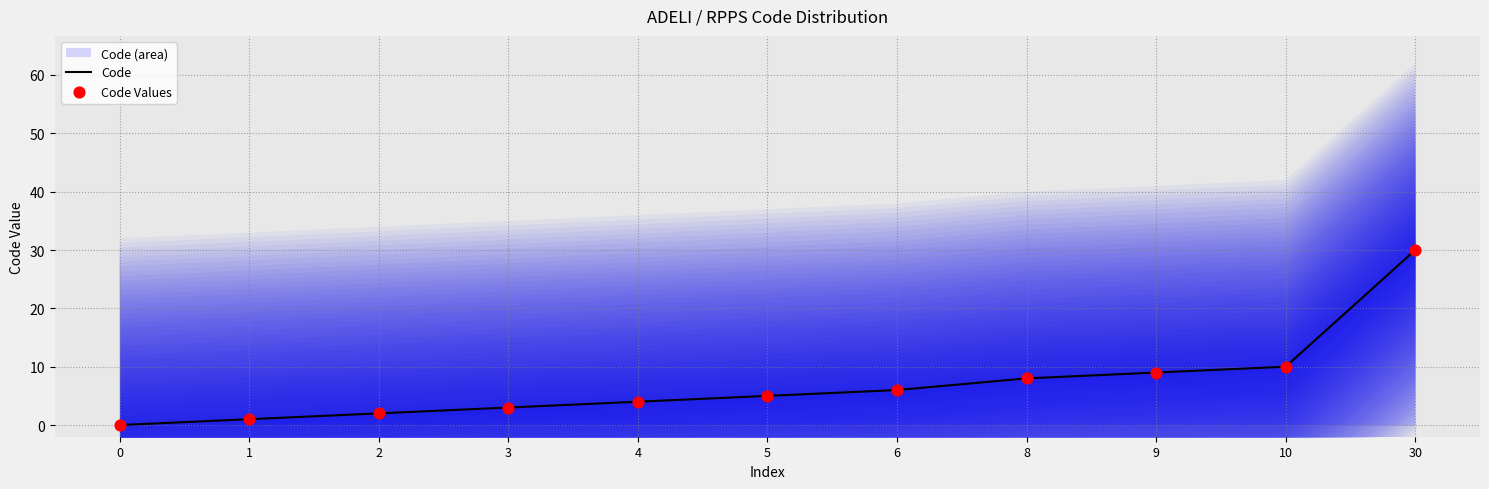

True or false: Code has a value of 9 at 9.

True